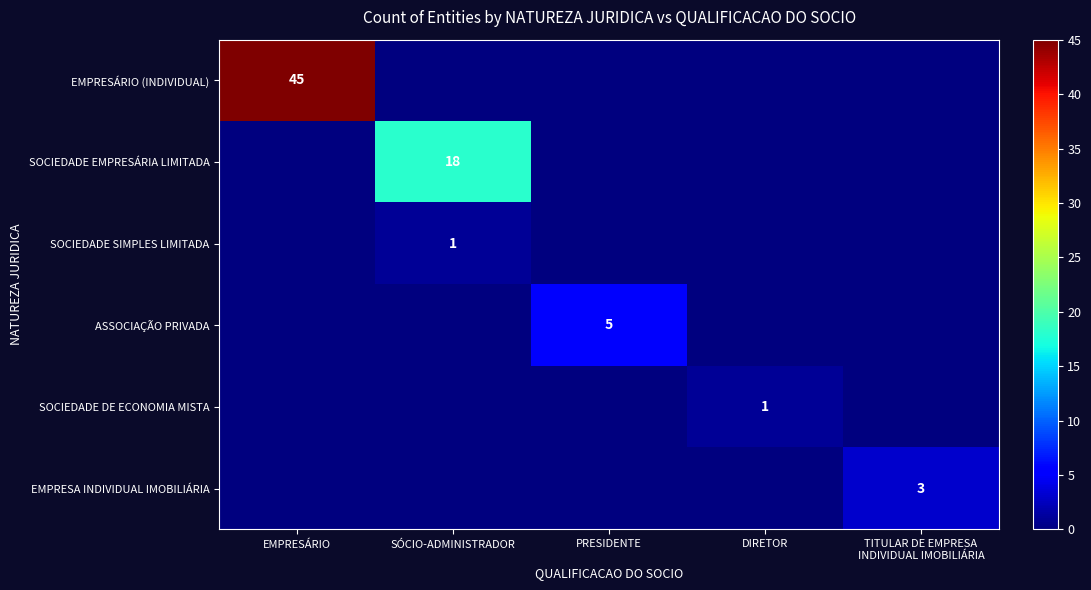

Which category has the highest value in the EMPRESA INDIVIDUAL IMOBILIÁRIA series?

TITULAR DE EMPRESA INDIVIDUAL IMOBILIÁRIA